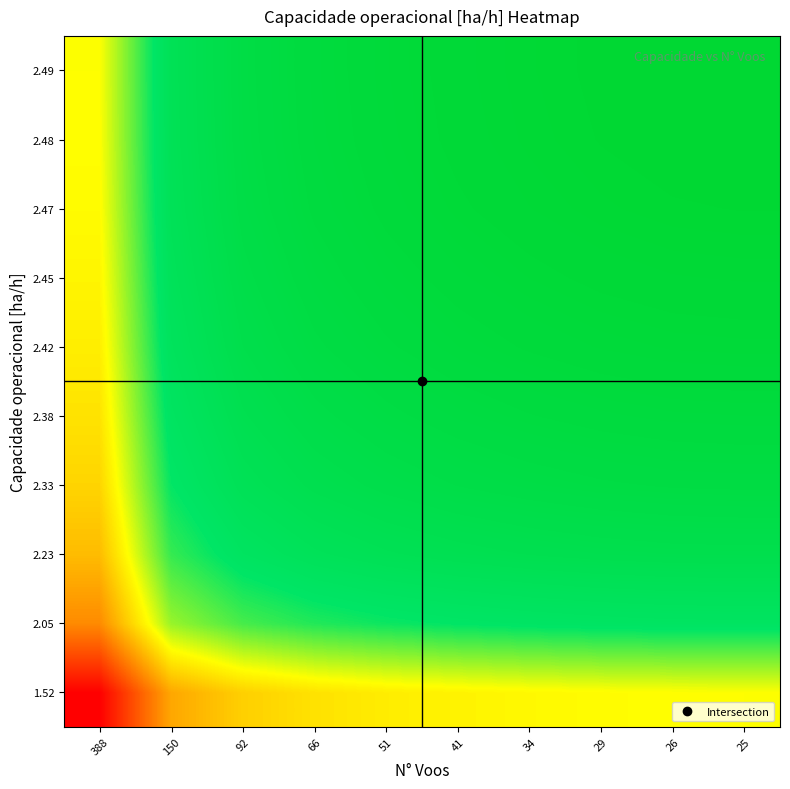

Which category has the highest value across all series?

25